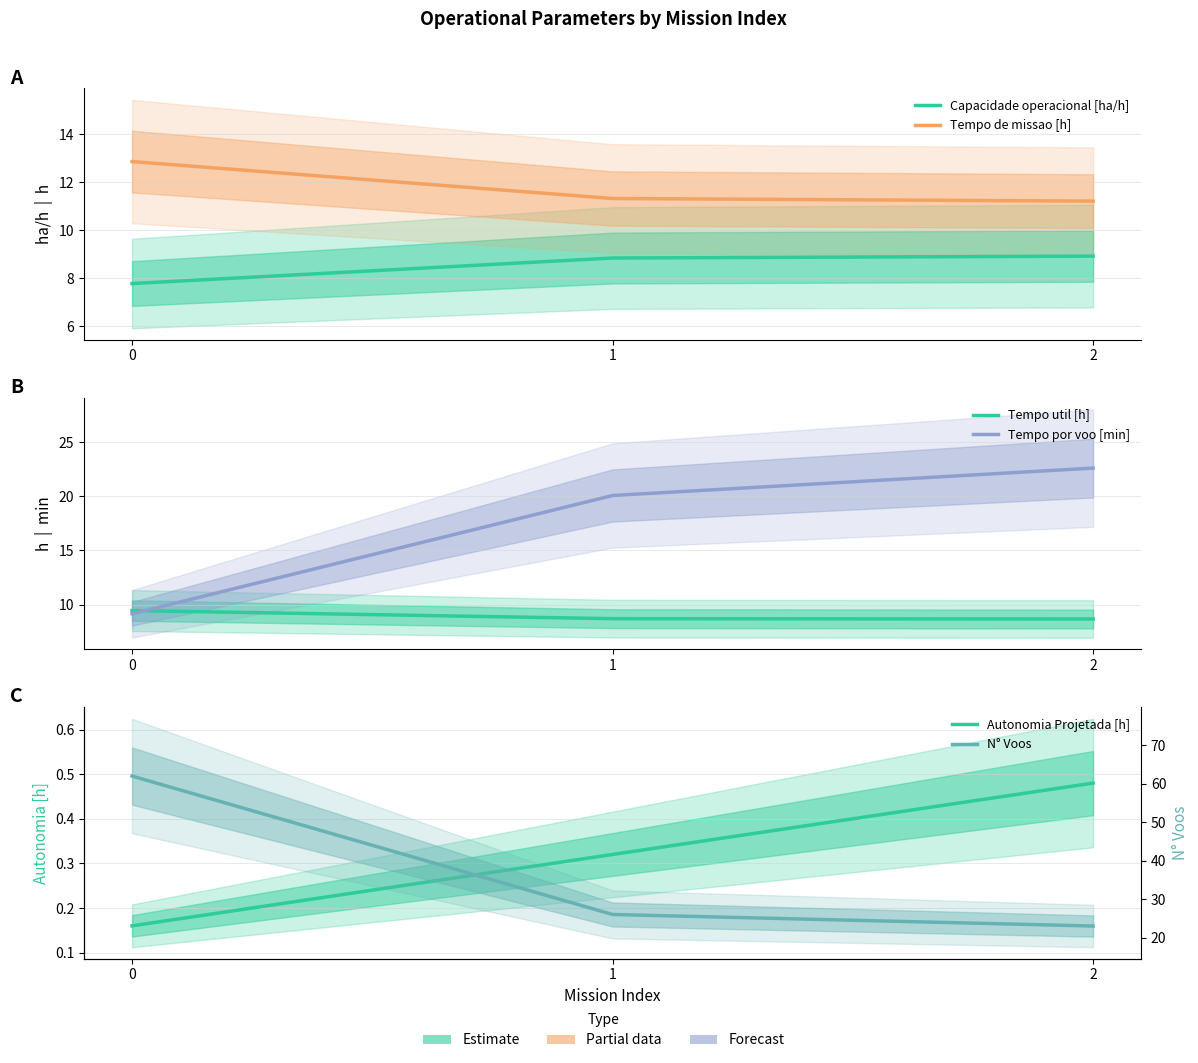

What are all the series names shown in the legend?

Capacidade operacional [ha/h], Tempo de missao [h], Tempo util [h], Tempo por voo [min], Autonomia Projetada [h], N° Voos